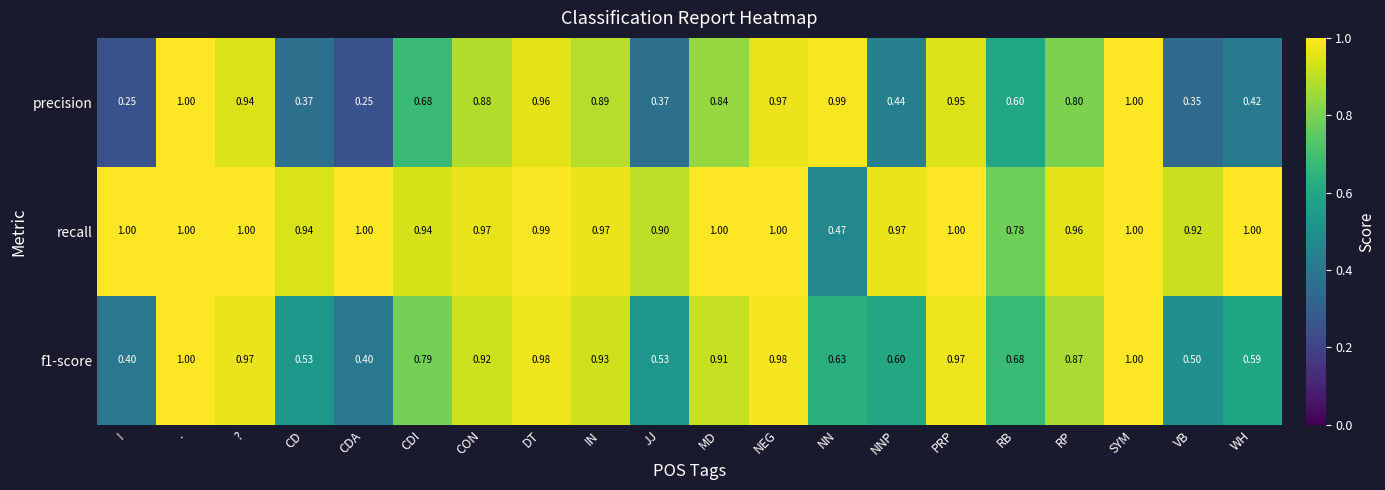

Which series has the largest range (max minus min)?

precision